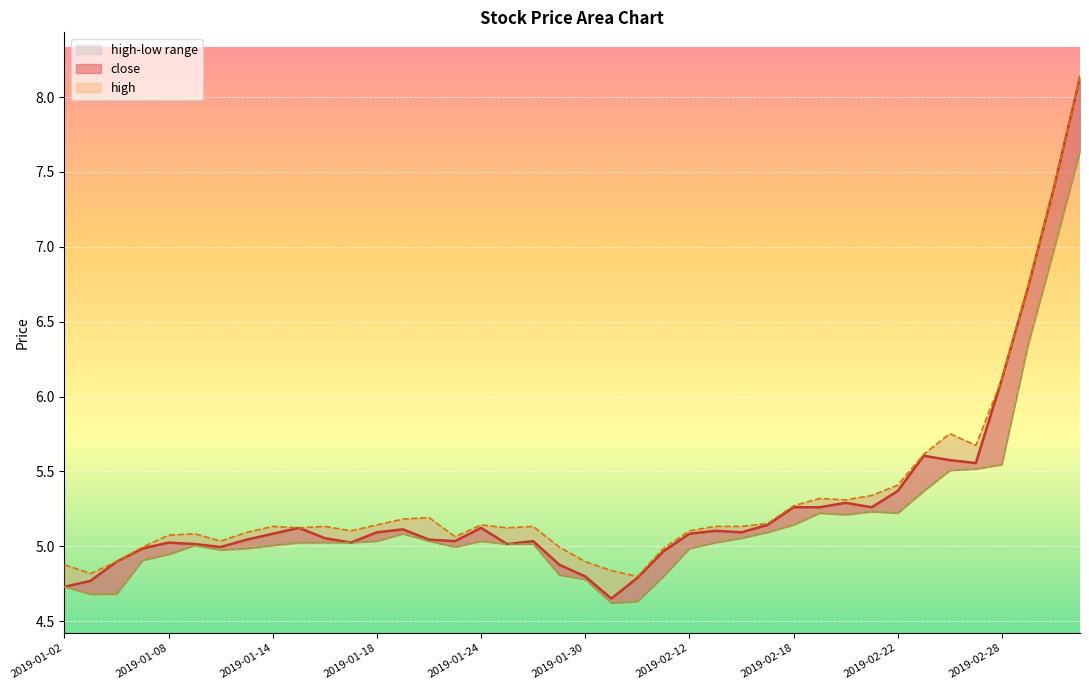

Is the value of close at 2019-01-16 greater than the value of low at 2019-01-04?

Yes